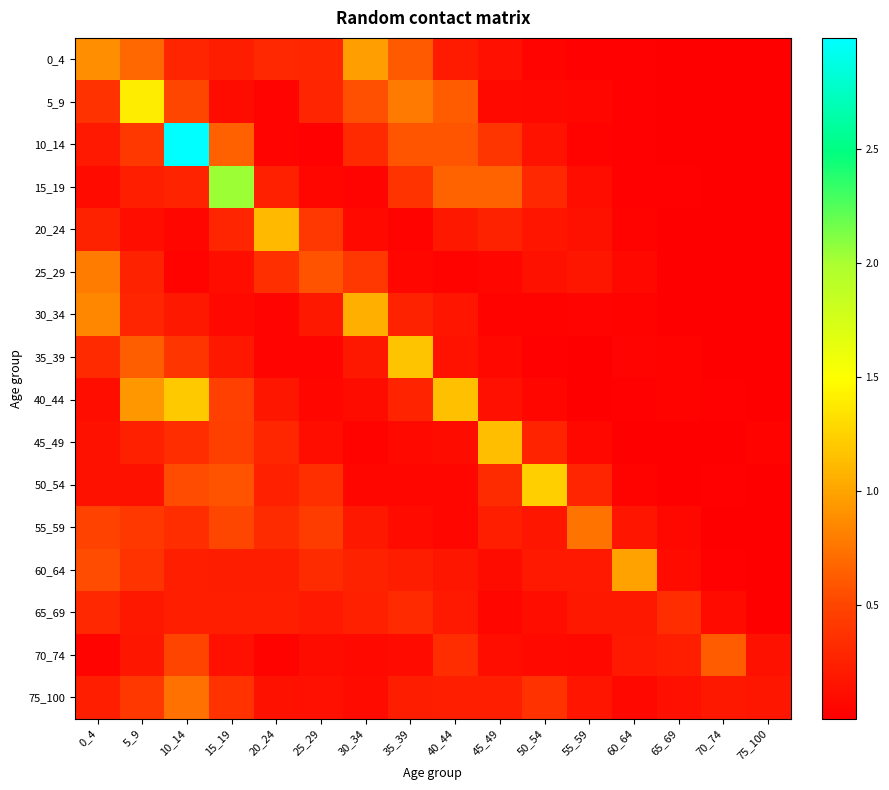

At which category is the sum across all series the highest?

10_14